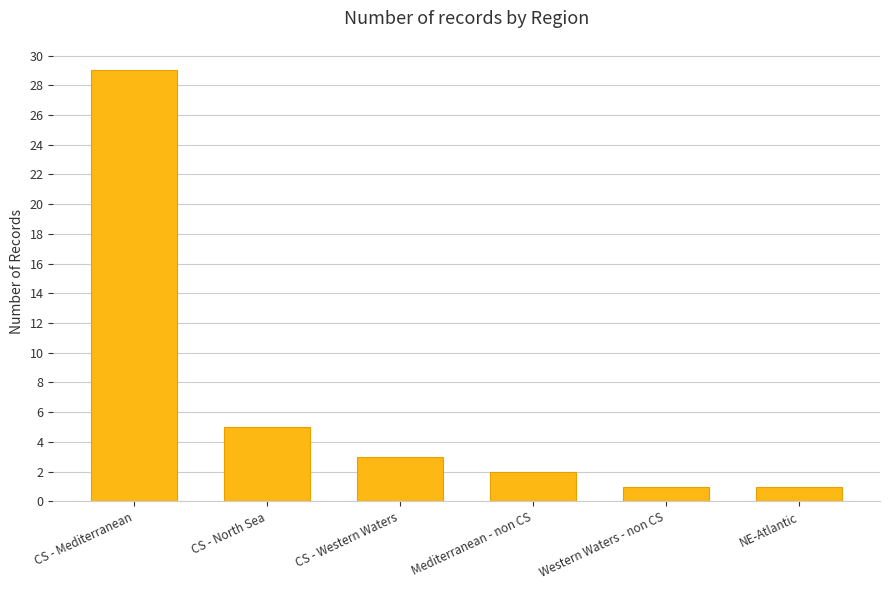

What is the difference between the values at CS - North Sea and Mediterranean - non CS?

3